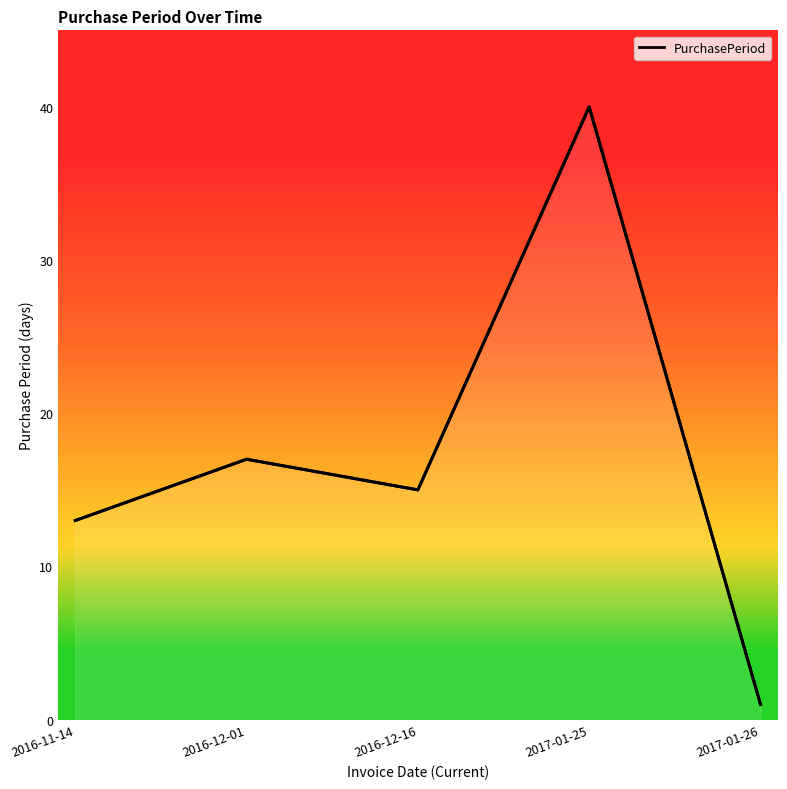

The chart shows a value of 24 at 2016-12-01. True or false?

False